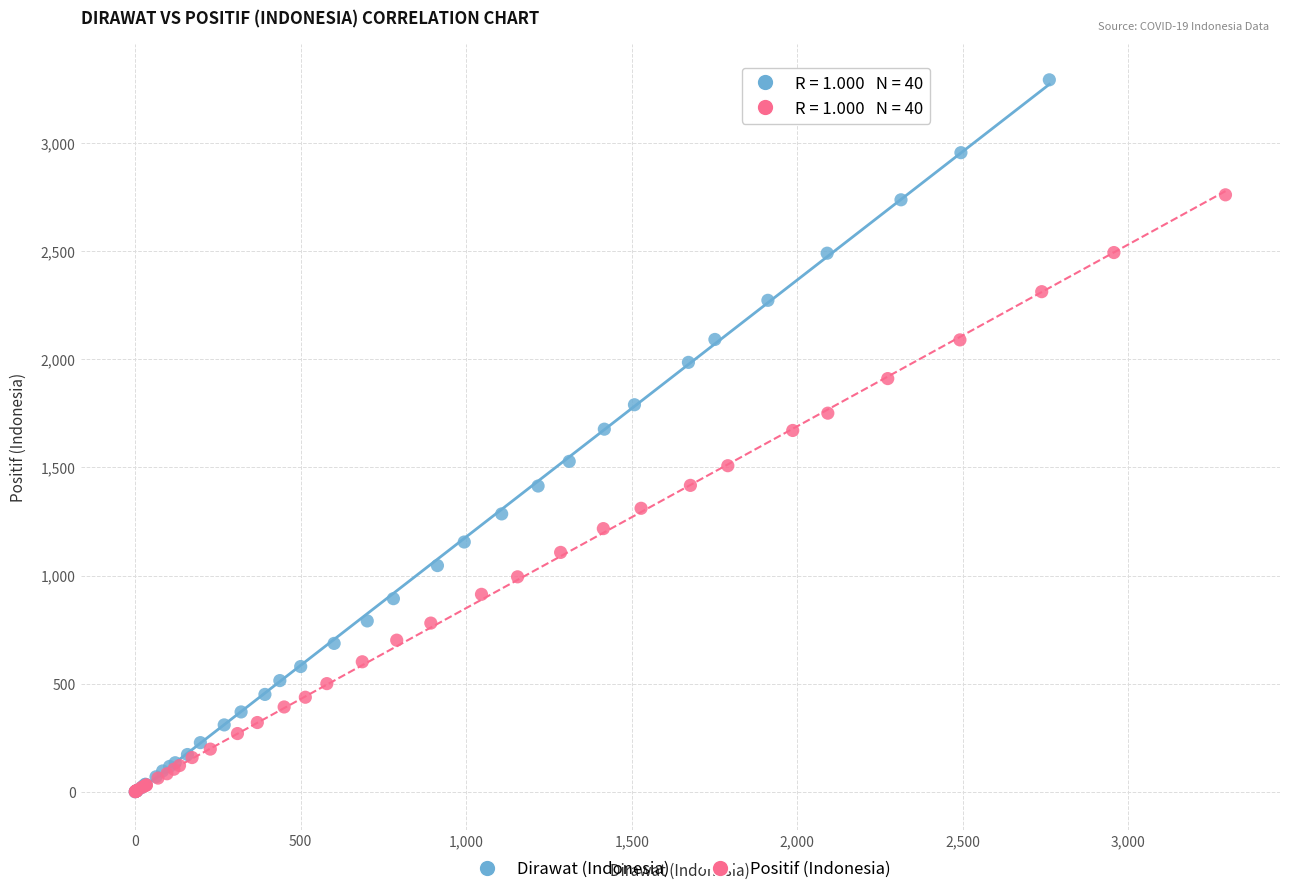

Which series reaches the maximum Y coordinate?

Dirawat (Indonesia)